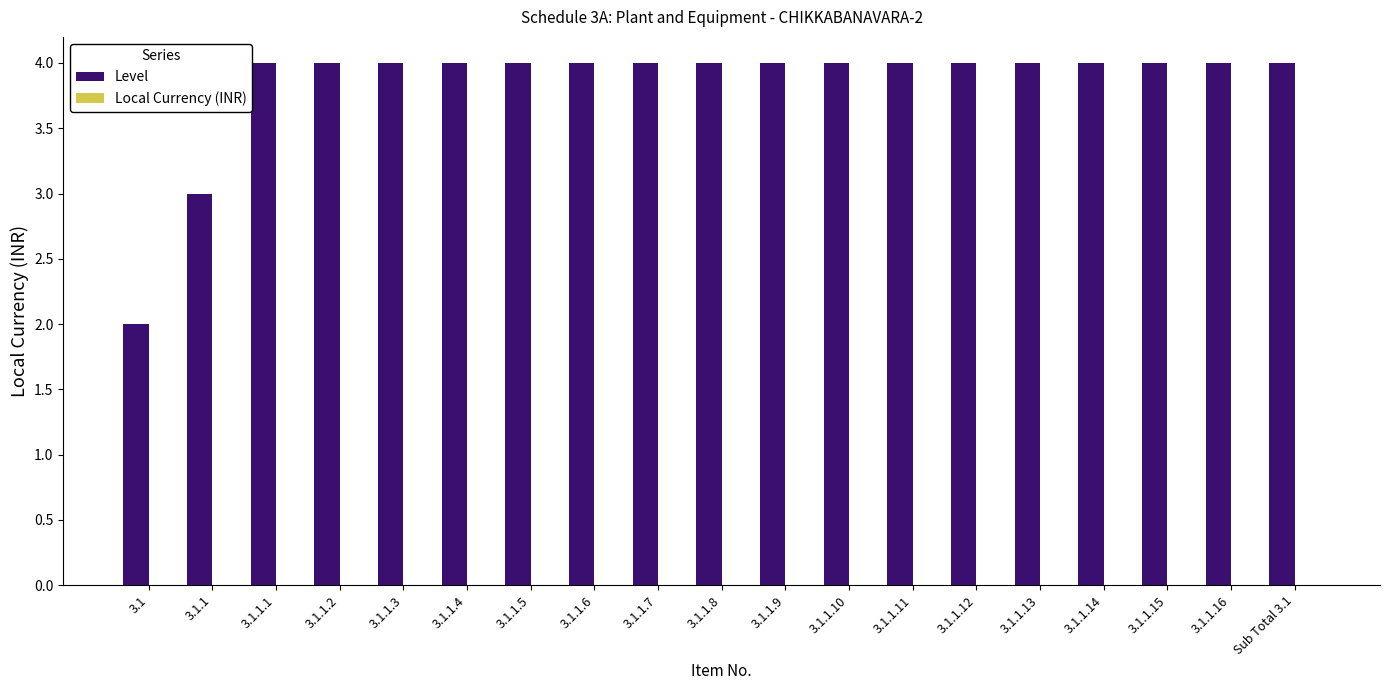

What position from the right is 3.1.1.5?

13